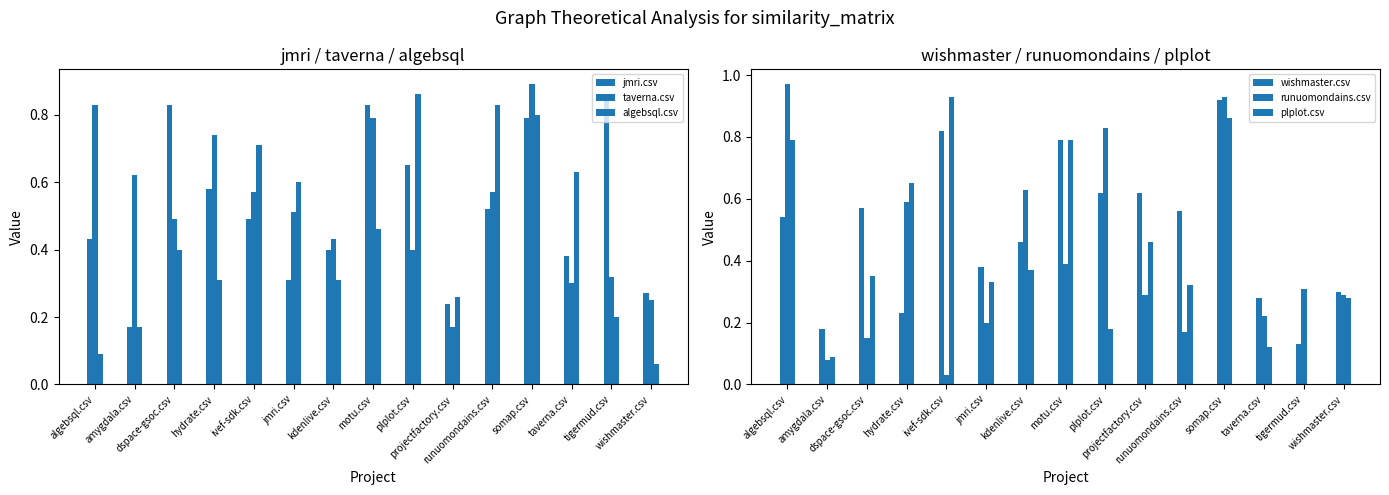

Does the chart contain any negative values?

No